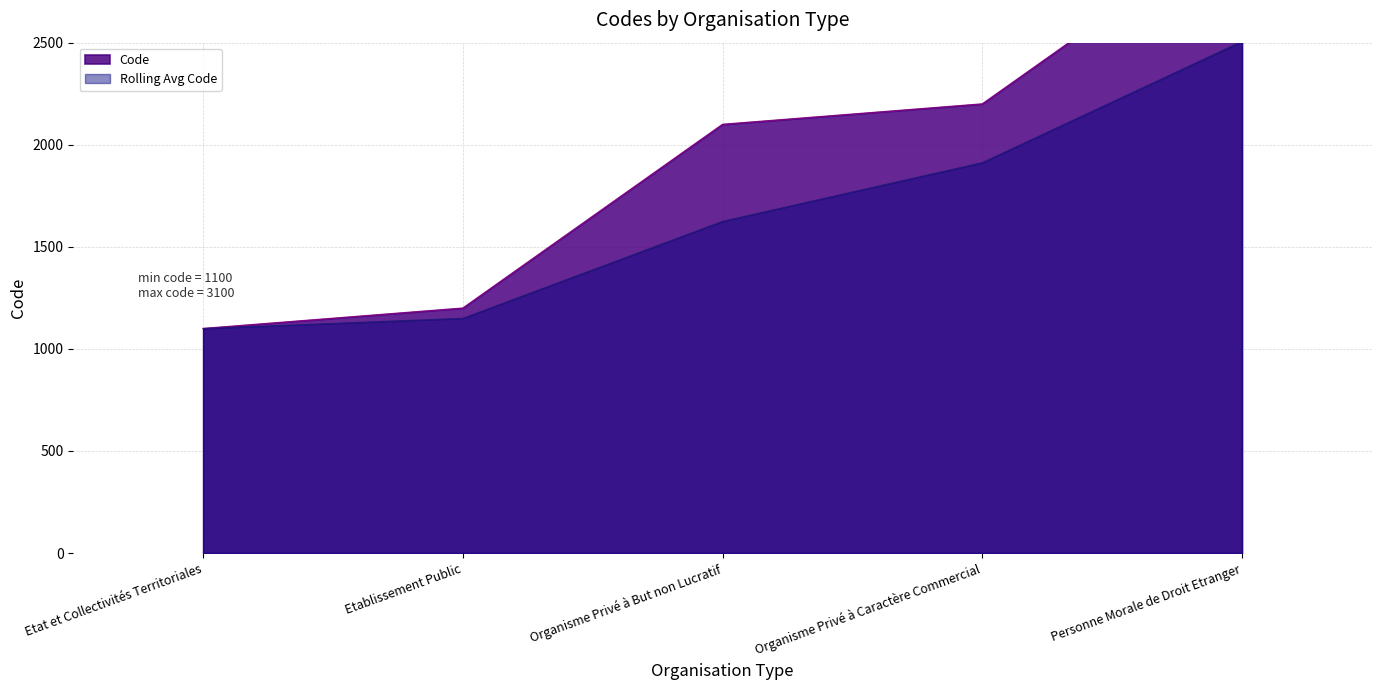

What is the label of the 4th point from the left?

Organisme Privé à Caractère Commercial